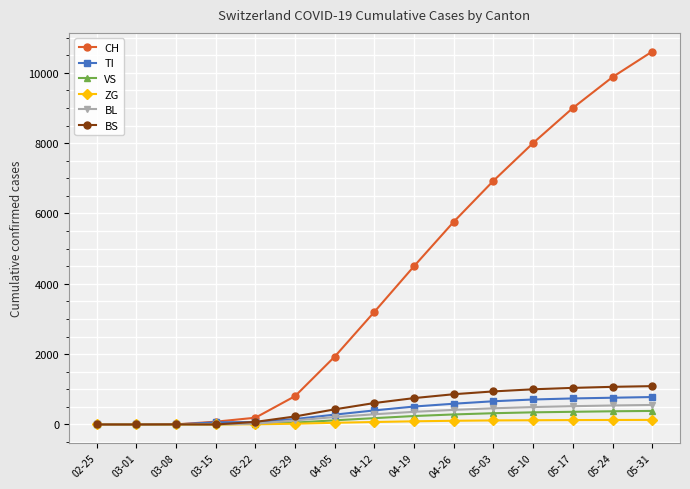

What position from the right is 05-10?

4